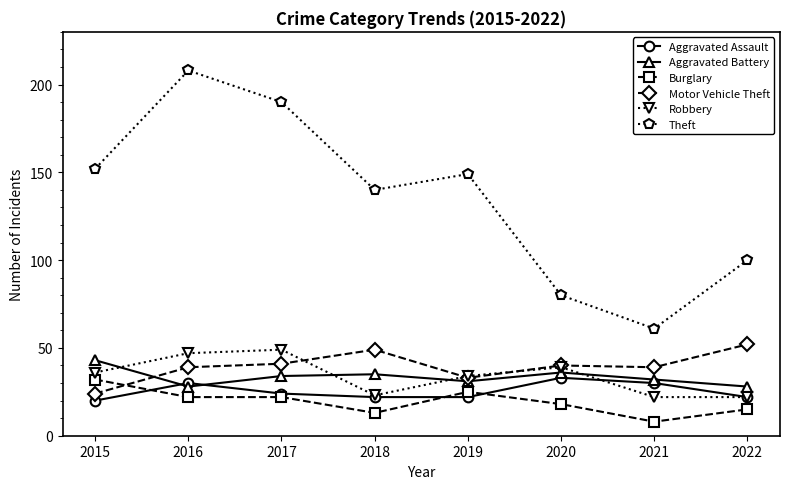

What is the total value across all series at 2019?

294